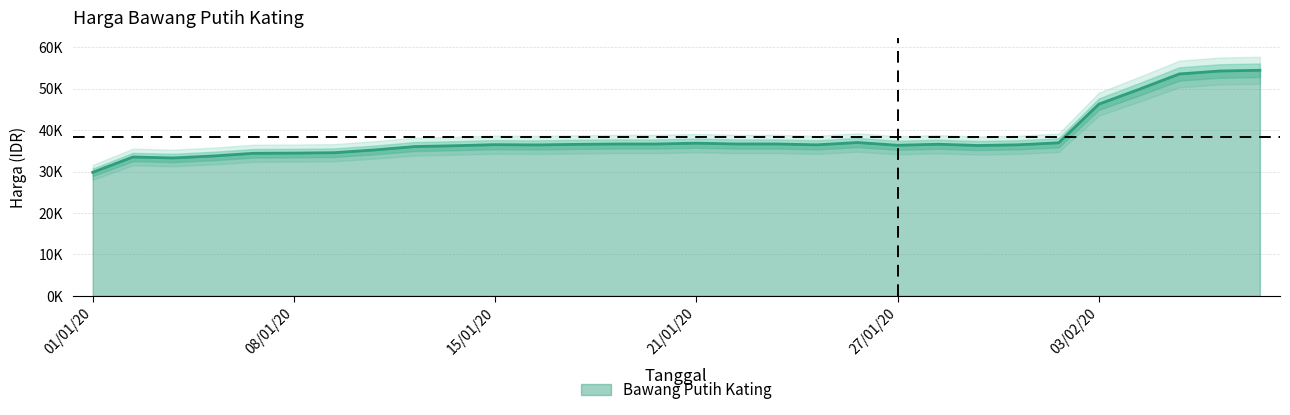

How many lines are shown in the chart?

1